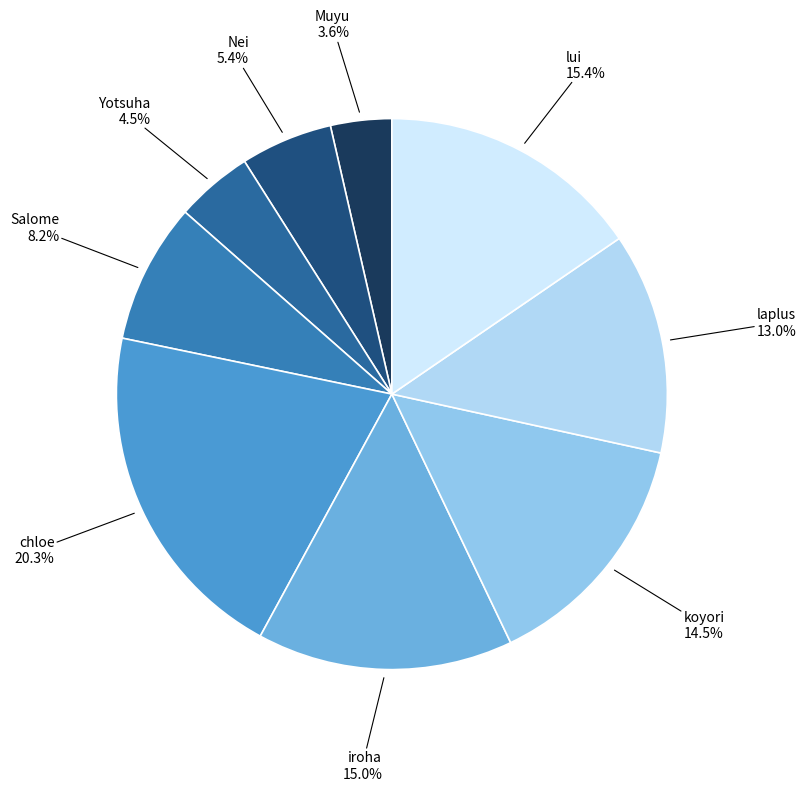

Does Salome account for over 50% of the chart?

No